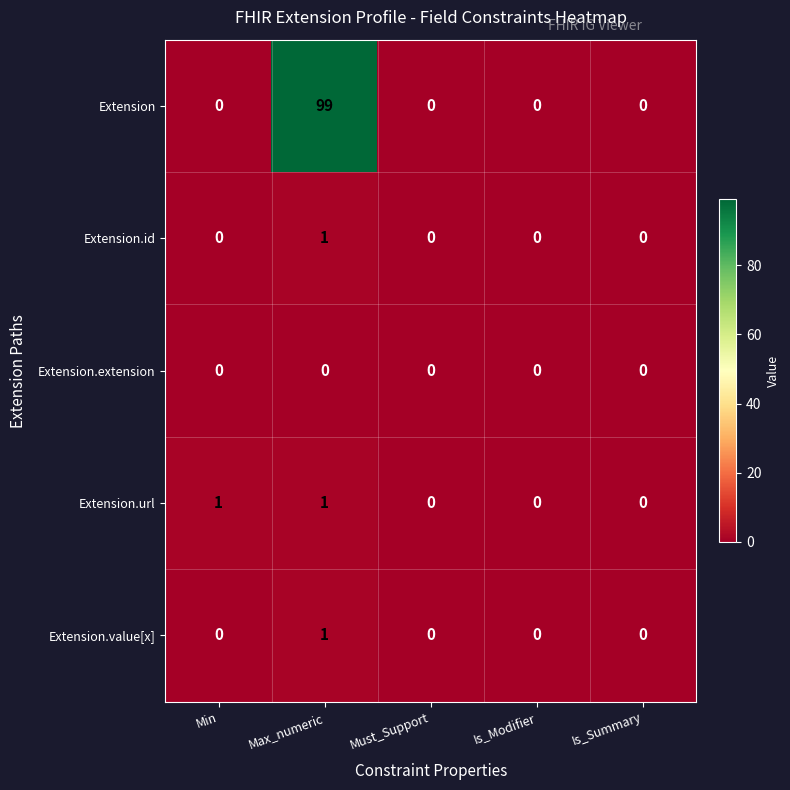

Reading right to left, transcribe all the data shown in this chart.

Extension: Is_Summary=0	Is_Modifier=0	Must_Support=0	Max_numeric=99	Min=0
Extension.id: Is_Summary=0	Is_Modifier=0	Must_Support=0	Max_numeric=1	Min=0
Extension.extension: Is_Summary=0	Is_Modifier=0	Must_Support=0	Max_numeric=0	Min=0
Extension.url: Is_Summary=0	Is_Modifier=0	Must_Support=0	Max_numeric=1	Min=1
Extension.value[x]: Is_Summary=0	Is_Modifier=0	Must_Support=0	Max_numeric=1	Min=0